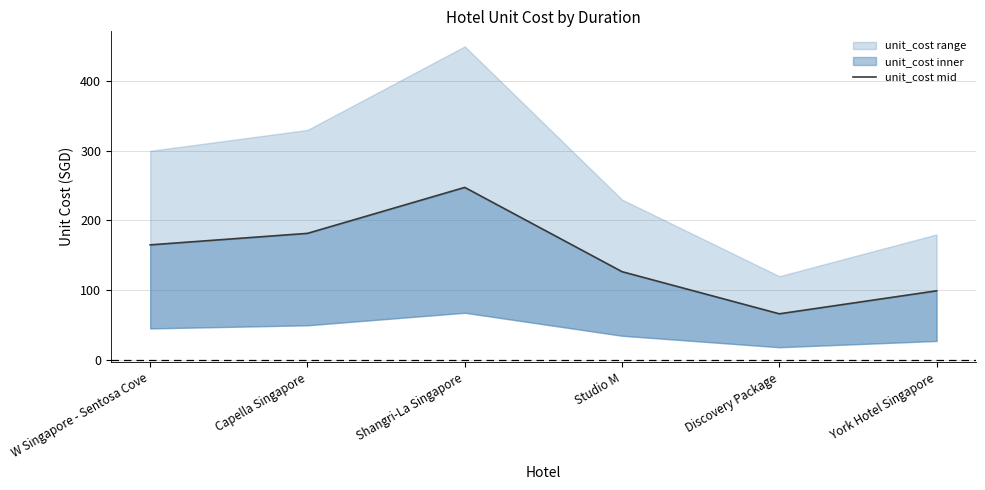

How many lines are shown in the chart?

1